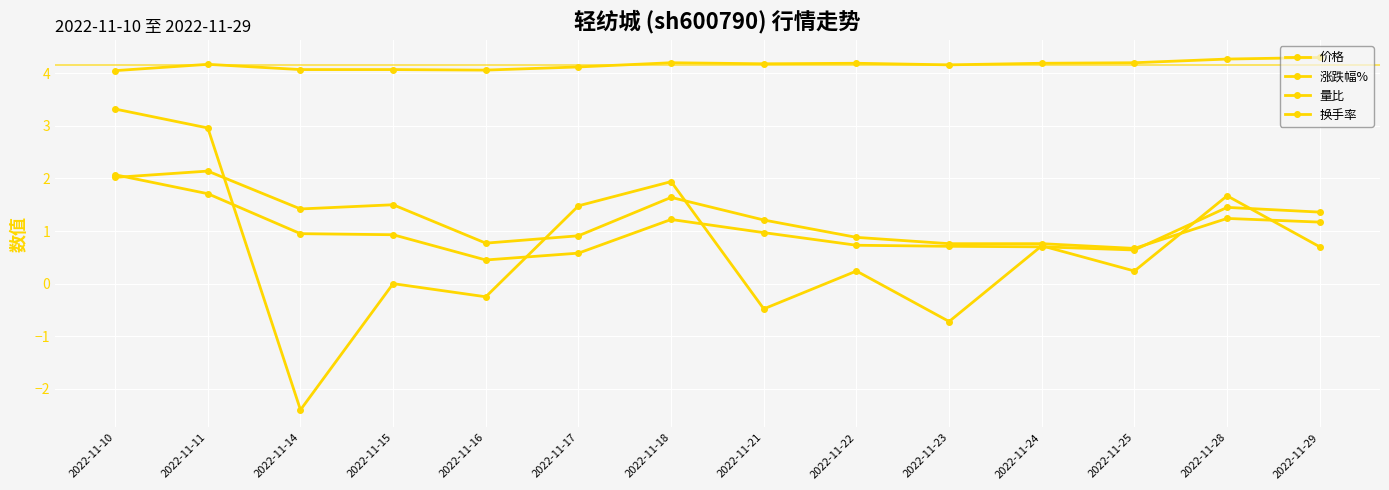

List the labels in order of 量比 value, smallest first.

2022-11-16, 2022-11-17, 2022-11-25, 2022-11-24, 2022-11-23, 2022-11-22, 2022-11-15, 2022-11-14, 2022-11-21, 2022-11-18, 2022-11-29, 2022-11-28, 2022-11-11, 2022-11-10